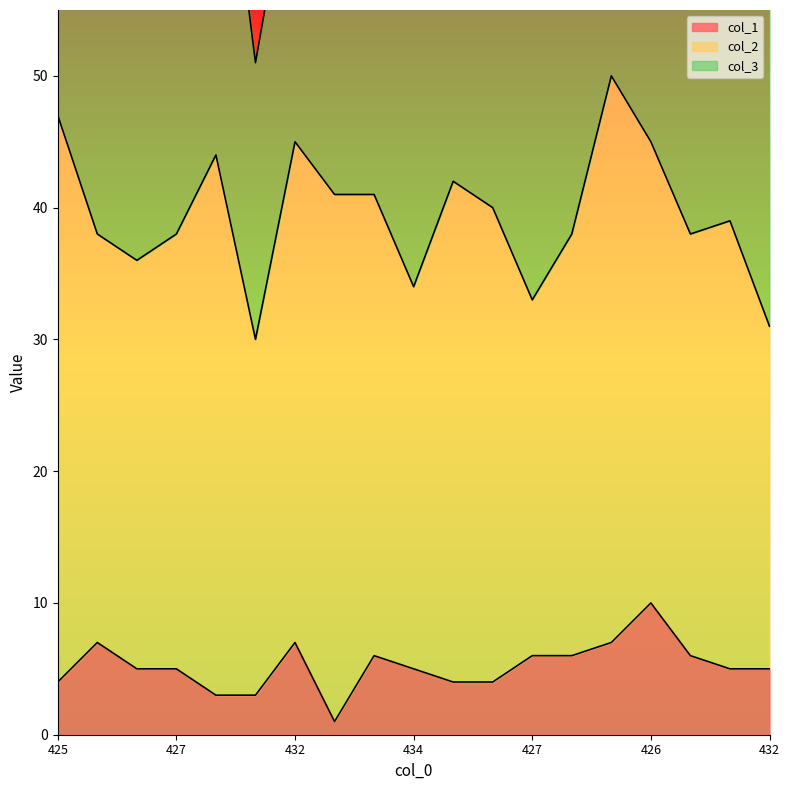

At which category does col_3 reach its first local peak?

426